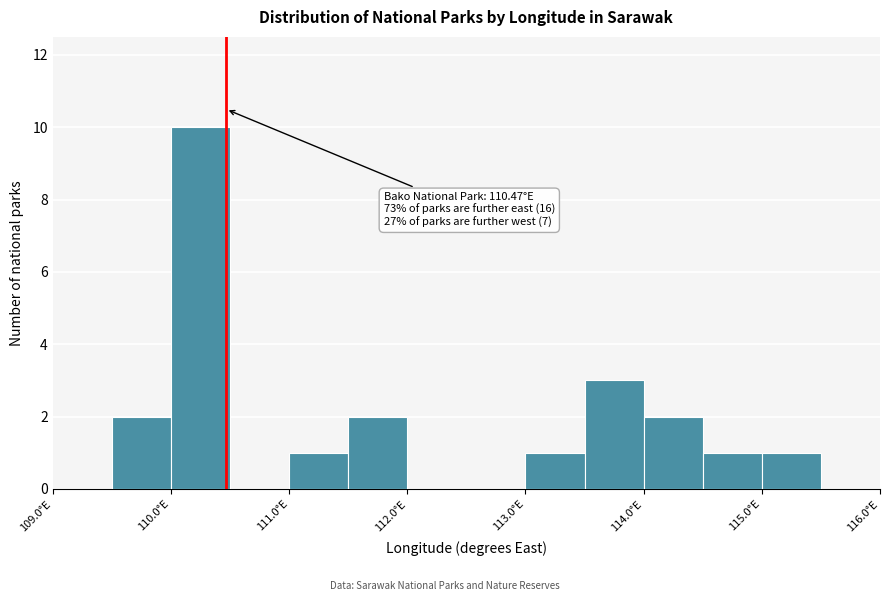

Which range on the x-axis has the tallest bar?

110.0 to 110.5